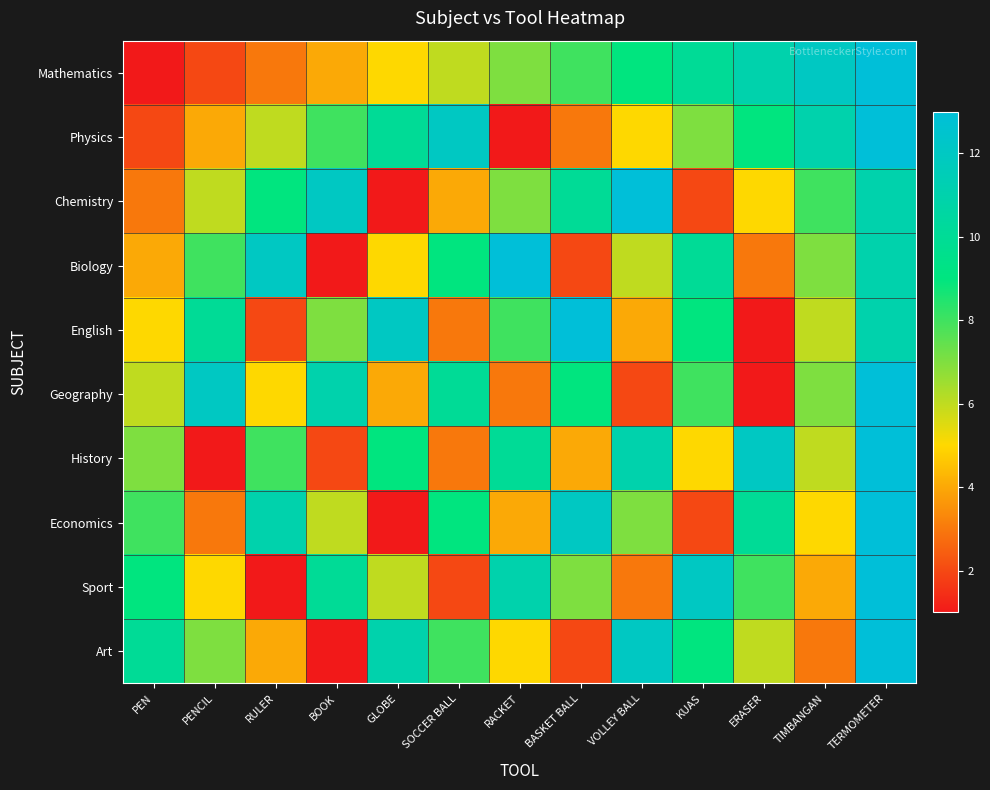

How many data points does each series have?

13